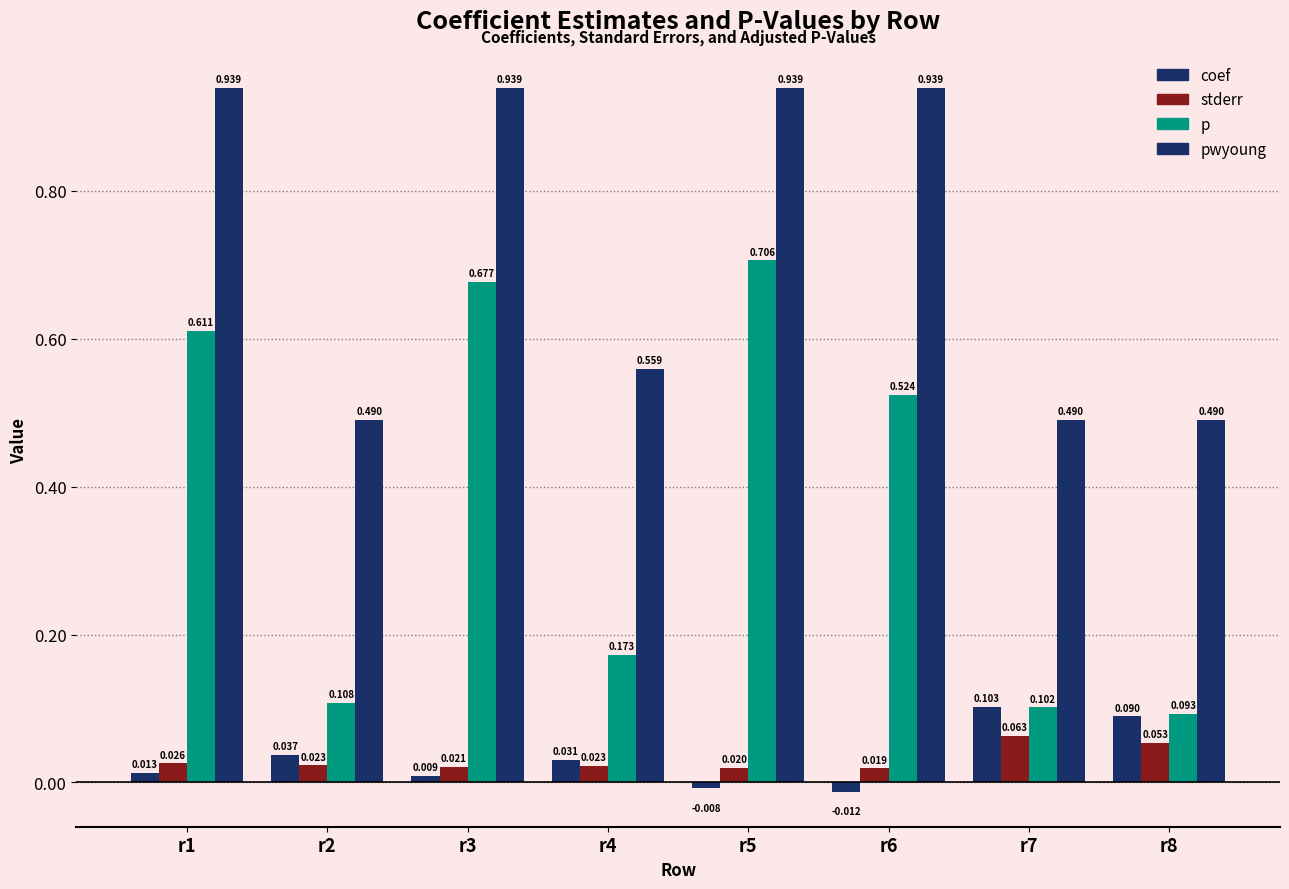

How many bars are there in each group?

4